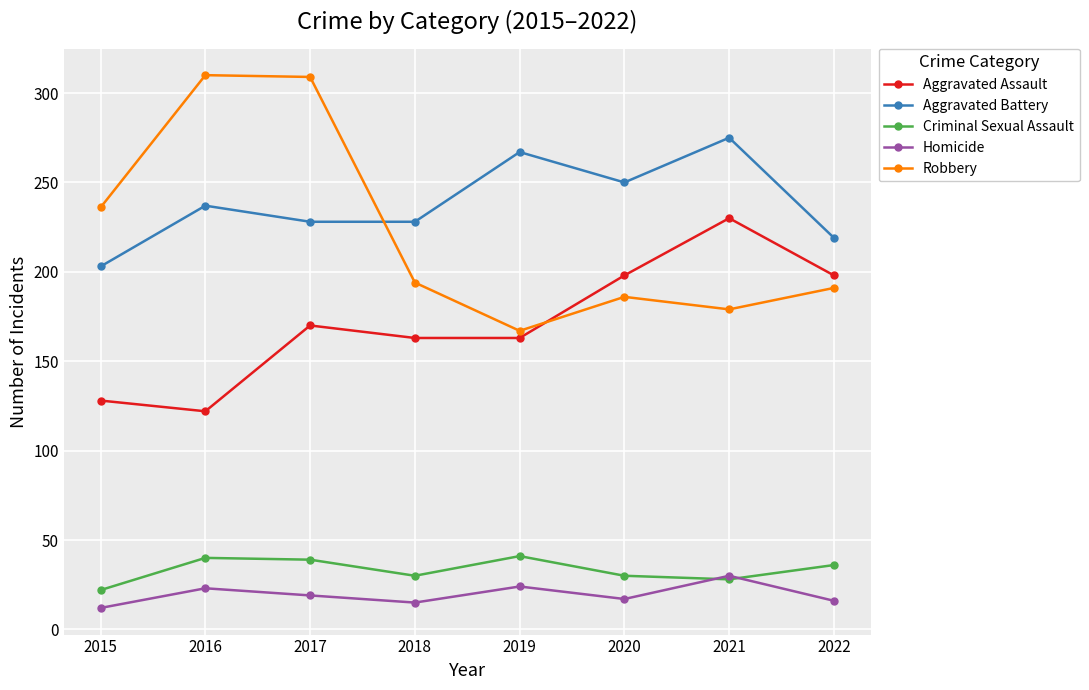

Which series has the largest total across all categories?

Aggravated Battery